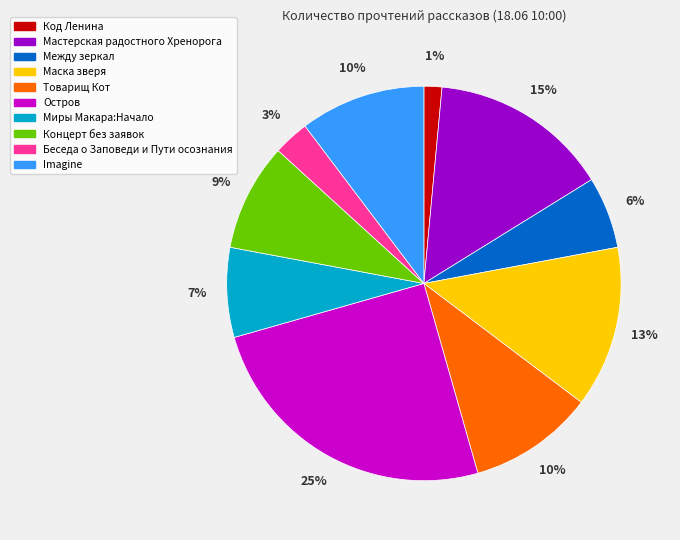

To the nearest percent, what portion does Миры Макара:Начало represent?

7%